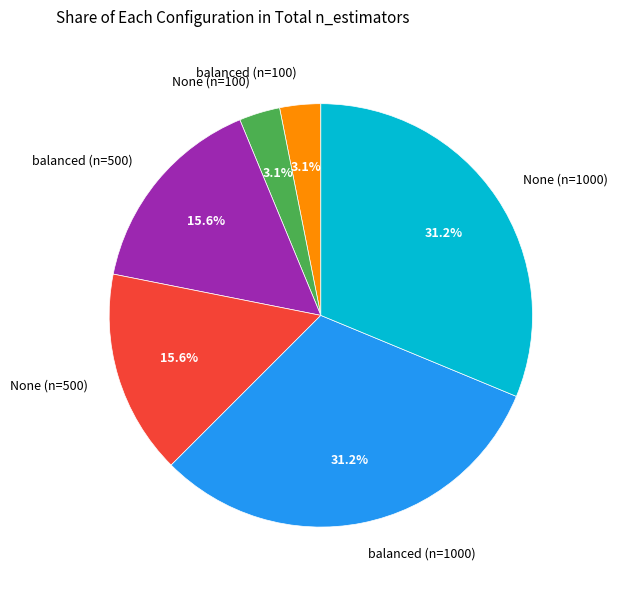

To the nearest percent, what portion does None (n=1000) represent?

31%